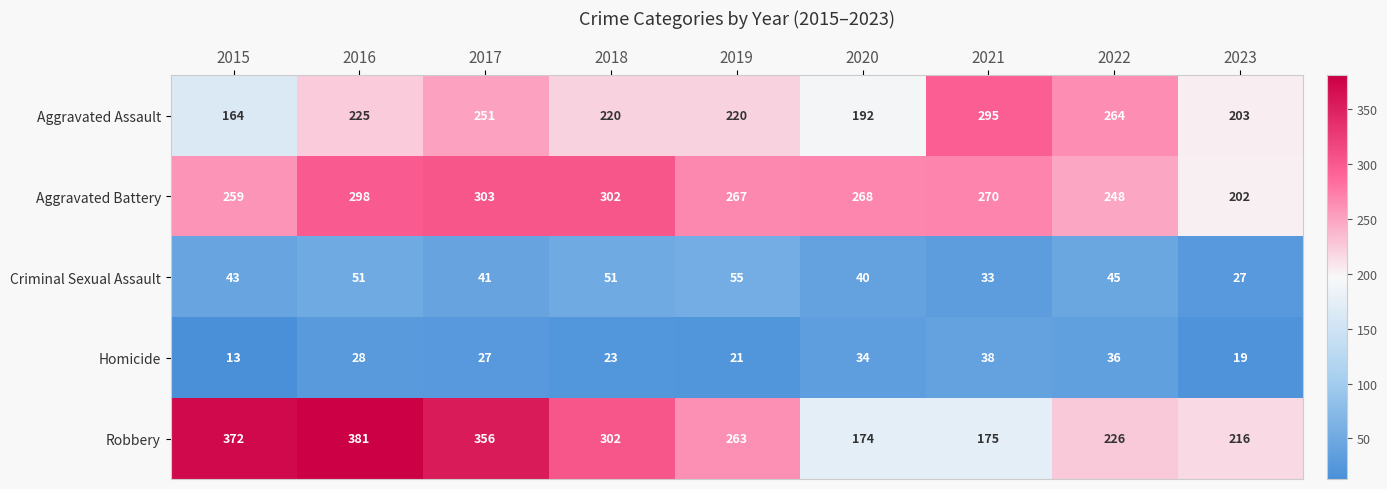

List the series in order of their peak value, lowest first.

Homicide, Criminal Sexual Assault, Aggravated Assault, Aggravated Battery, Robbery